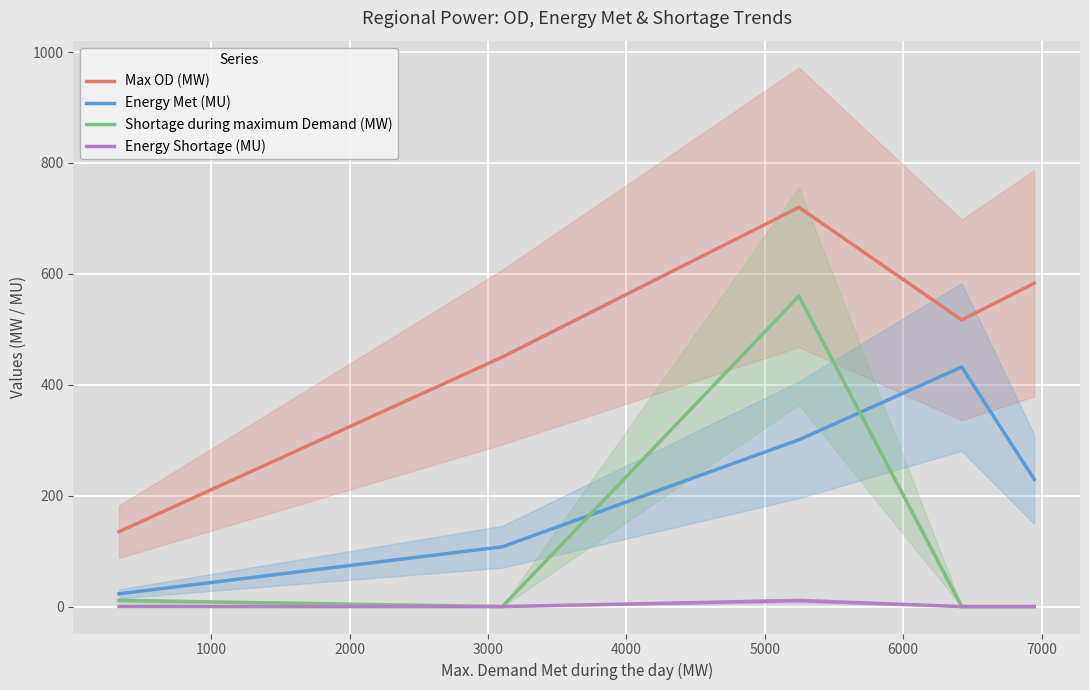

How many interior local valleys does the Energy Shortage (MU) series have?

1